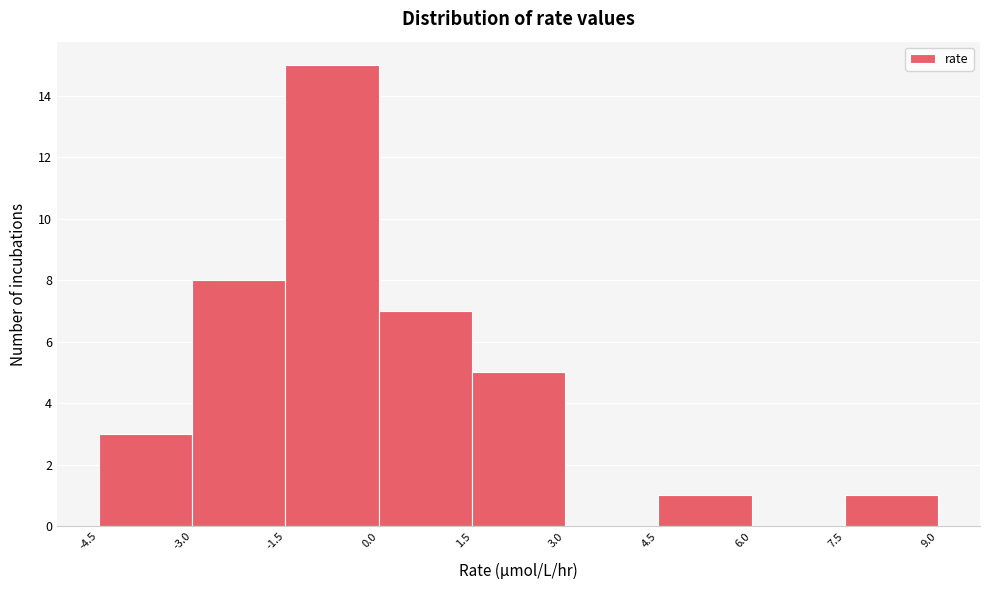

Reading left to right, transcribe this chart: for each bar, give the range it covers on the x-axis and its height. The values are not printed on the chart, so give them approximately, as read against the axis.

-4.5 to -3.0: 3
-3.0 to -1.5: 8
-1.5 to 0.0: 15
0.0 to 1.5: 7
1.5 to 3.0: 5
3.0 to 4.5: 0
4.5 to 6.0: 1
6.0 to 7.5: 0
7.5 to 9.0: 1